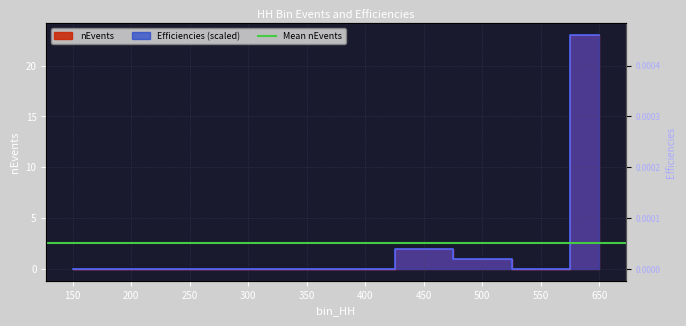

True or false: Efficiencies has a value of 0 at 550.

True